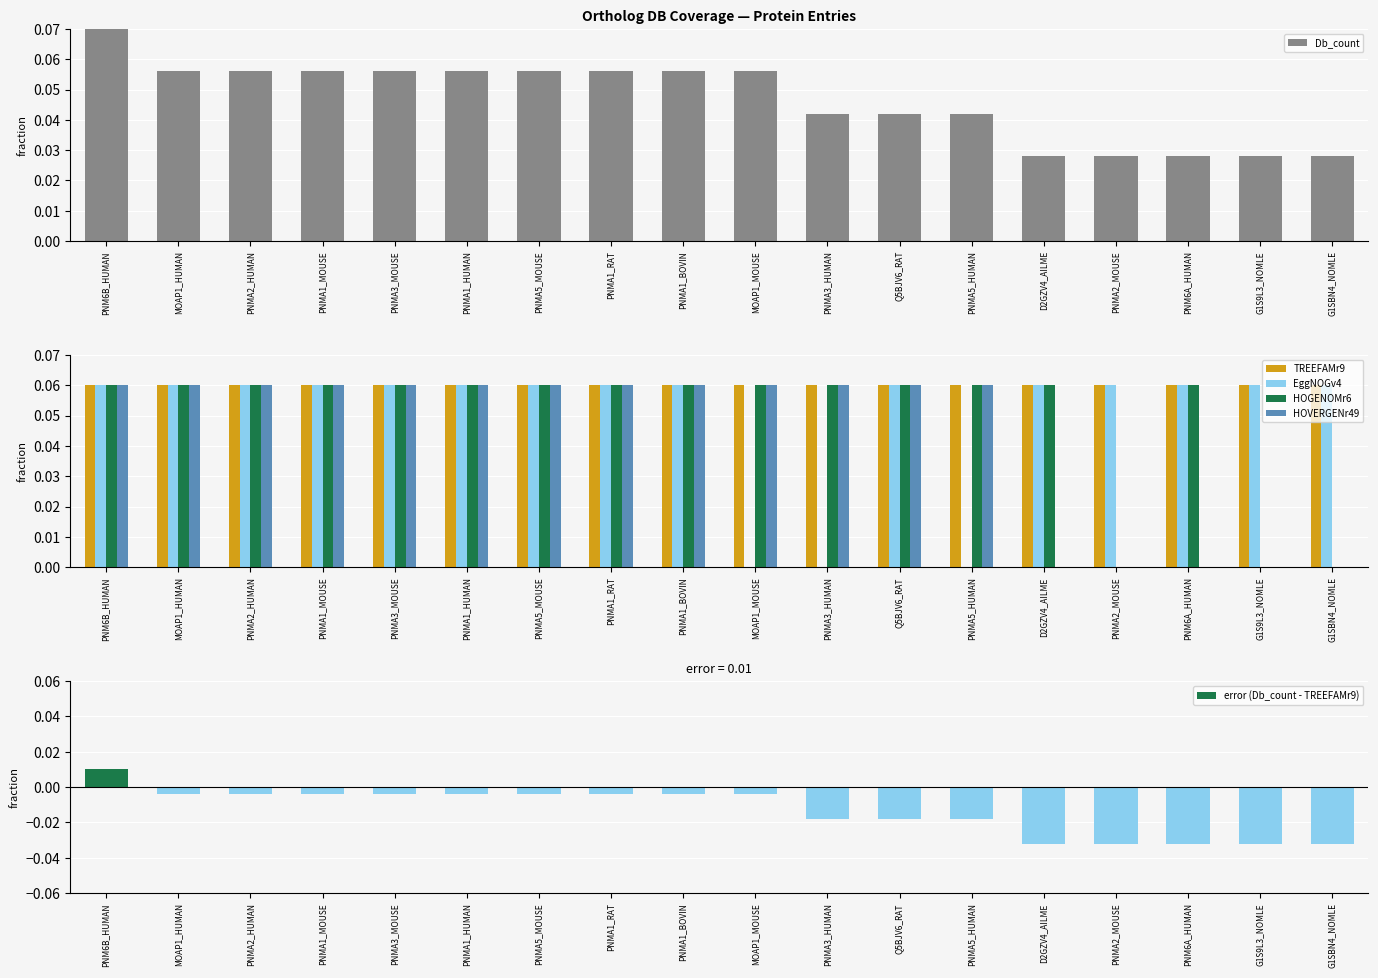

Reading left to right, what are all the values shown in this chart?

Db_count: PNM6B_HUMAN=0.1	MOAP1_HUMAN=0.1	PNMA2_HUMAN=0.1	PNMA1_MOUSE=0.1	PNMA3_MOUSE=0.1	PNMA1_HUMAN=0.1	PNMA5_MOUSE=0.1	PNMA1_RAT=0.1	PNMA1_BOVIN=0.1	MOAP1_MOUSE=0.1	PNMA3_HUMAN=0.0	Q5BJV6_RAT=0.0	PNMA5_HUMAN=0.0	D2GZV4_AILME=0.0	PNMA2_MOUSE=0.0	PNM6A_HUMAN=0.0	G1S9L3_NOMLE=0.0	G1SBN4_NOMLE=0.0
TREEFAMr9: PNM6B_HUMAN=0.1	MOAP1_HUMAN=0.1	PNMA2_HUMAN=0.1	PNMA1_MOUSE=0.1	PNMA3_MOUSE=0.1	PNMA1_HUMAN=0.1	PNMA5_MOUSE=0.1	PNMA1_RAT=0.1	PNMA1_BOVIN=0.1	MOAP1_MOUSE=0.1	PNMA3_HUMAN=0.1	Q5BJV6_RAT=0.1	PNMA5_HUMAN=0.1	D2GZV4_AILME=0.1	PNMA2_MOUSE=0.1	PNM6A_HUMAN=0.1	G1S9L3_NOMLE=0.1	G1SBN4_NOMLE=0.1
EggNOGv4: PNM6B_HUMAN=0.1	MOAP1_HUMAN=0.1	PNMA2_HUMAN=0.1	PNMA1_MOUSE=0.1	PNMA3_MOUSE=0.1	PNMA1_HUMAN=0.1	PNMA5_MOUSE=0.1	PNMA1_RAT=0.1	PNMA1_BOVIN=0.1	MOAP1_MOUSE=0.0	PNMA3_HUMAN=0.0	Q5BJV6_RAT=0.1	PNMA5_HUMAN=0.0	D2GZV4_AILME=0.1	PNMA2_MOUSE=0.1	PNM6A_HUMAN=0.1	G1S9L3_NOMLE=0.1	G1SBN4_NOMLE=0.1
HOGENOMr6: PNM6B_HUMAN=0.1	MOAP1_HUMAN=0.1	PNMA2_HUMAN=0.1	PNMA1_MOUSE=0.1	PNMA3_MOUSE=0.1	PNMA1_HUMAN=0.1	PNMA5_MOUSE=0.1	PNMA1_RAT=0.1	PNMA1_BOVIN=0.1	MOAP1_MOUSE=0.1	PNMA3_HUMAN=0.1	Q5BJV6_RAT=0.1	PNMA5_HUMAN=0.1	D2GZV4_AILME=0.1	PNMA2_MOUSE=0.0	PNM6A_HUMAN=0.1	G1S9L3_NOMLE=0.0	G1SBN4_NOMLE=0.0
HOVERGENr49: PNM6B_HUMAN=0.1	MOAP1_HUMAN=0.1	PNMA2_HUMAN=0.1	PNMA1_MOUSE=0.1	PNMA3_MOUSE=0.1	PNMA1_HUMAN=0.1	PNMA5_MOUSE=0.1	PNMA1_RAT=0.1	PNMA1_BOVIN=0.1	MOAP1_MOUSE=0.1	PNMA3_HUMAN=0.1	Q5BJV6_RAT=0.1	PNMA5_HUMAN=0.1	D2GZV4_AILME=0.0	PNMA2_MOUSE=0.0	PNM6A_HUMAN=0.0	G1S9L3_NOMLE=0.0	G1SBN4_NOMLE=0.0
error (Db_count - TREEFAMr9): PNM6B_HUMAN=0.0	MOAP1_HUMAN=-0.0	PNMA2_HUMAN=-0.0	PNMA1_MOUSE=-0.0	PNMA3_MOUSE=-0.0	PNMA1_HUMAN=-0.0	PNMA5_MOUSE=-0.0	PNMA1_RAT=-0.0	PNMA1_BOVIN=-0.0	MOAP1_MOUSE=-0.0	PNMA3_HUMAN=-0.0	Q5BJV6_RAT=-0.0	PNMA5_HUMAN=-0.0	D2GZV4_AILME=-0.0	PNMA2_MOUSE=-0.0	PNM6A_HUMAN=-0.0	G1S9L3_NOMLE=-0.0	G1SBN4_NOMLE=-0.0